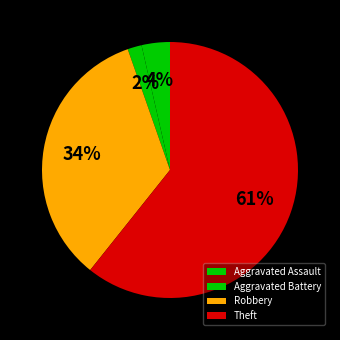

What is the ratio of the value at Robbery to the value at Aggravated Assault?

9.5